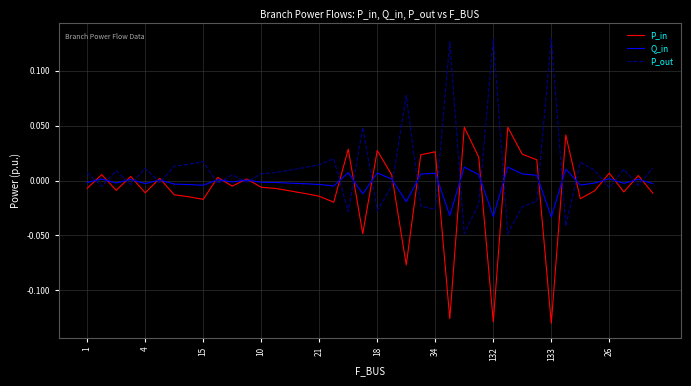

Which series has the largest total across all categories?

P_out